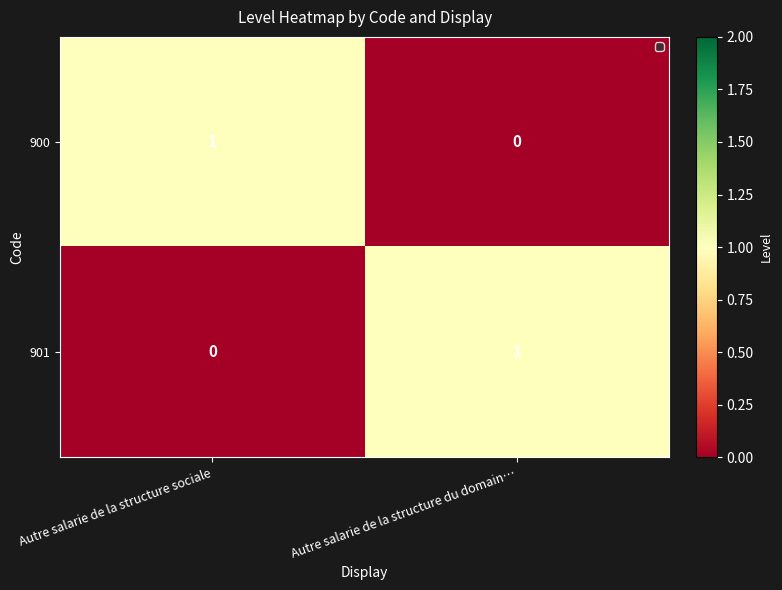

Reading left to right, transcribe all the data shown in this chart.

900: Autre salarie de la structure sociale=1	Autre salarie de la structure du domain…=0
901: Autre salarie de la structure sociale=0	Autre salarie de la structure du domain…=1